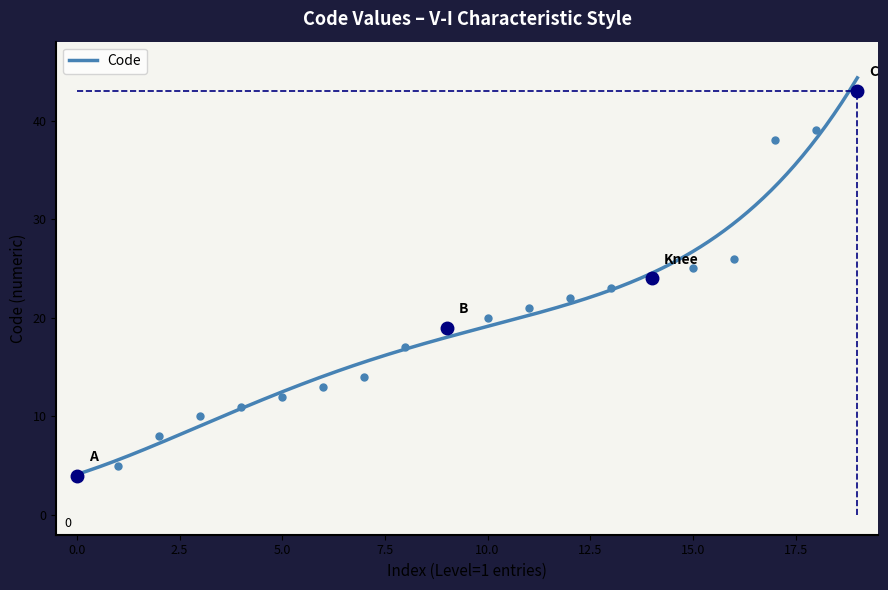

What is the sum of all values?

394